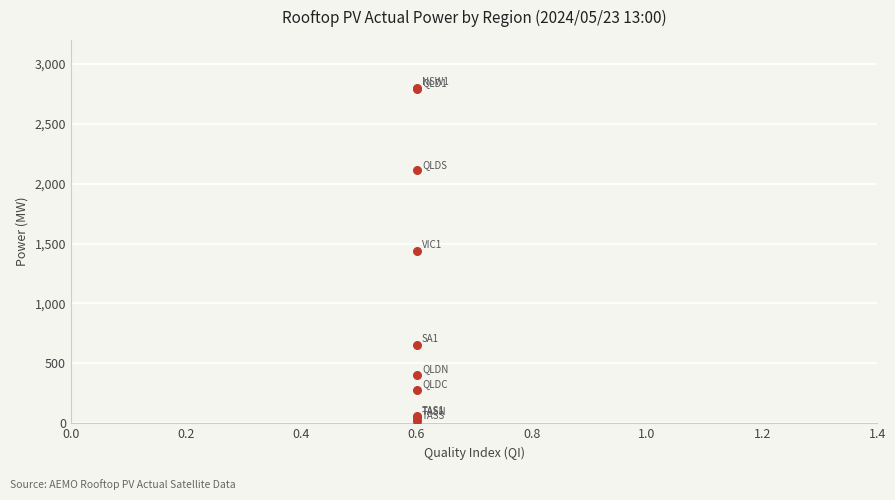

What Y value in the scatter plot is closest to 1408?

1440.6